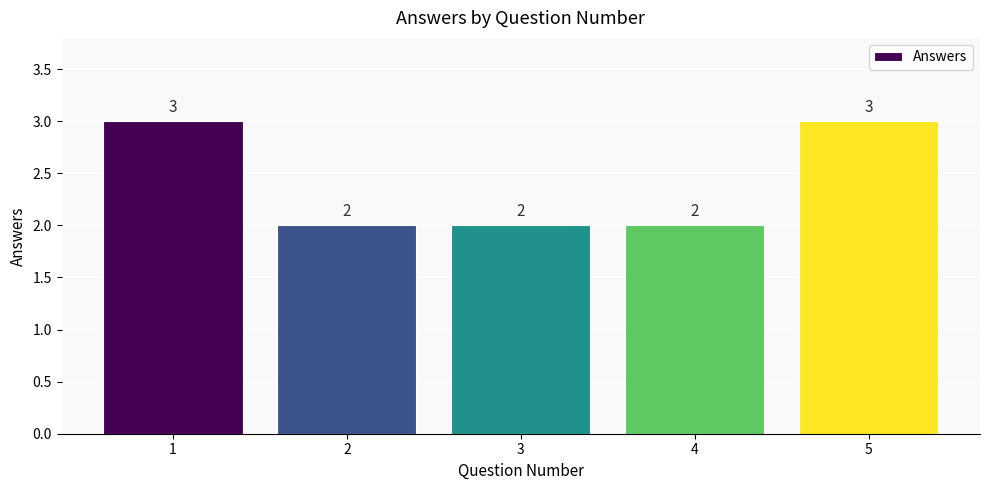

True or false: the data shows 3 at 2.

False